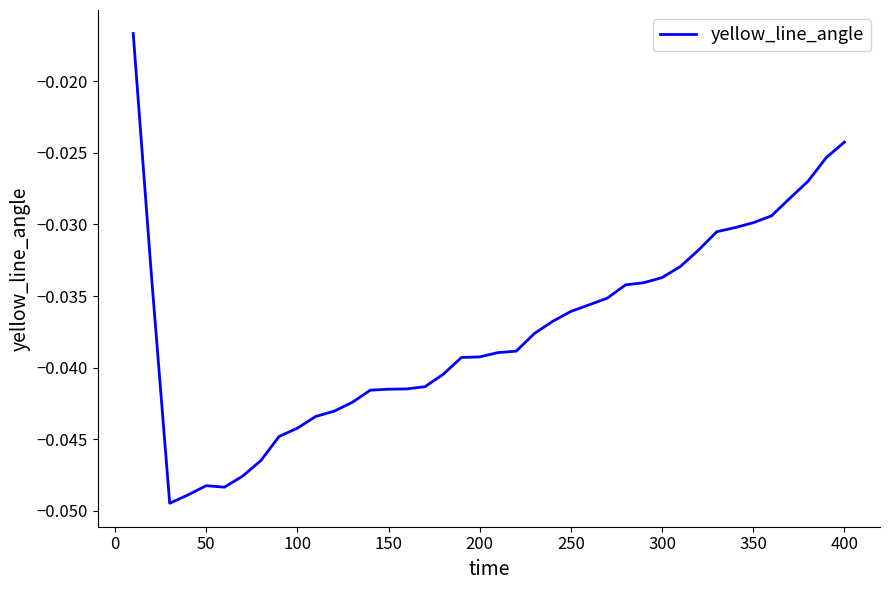

Does the chart have visible grid lines?

No